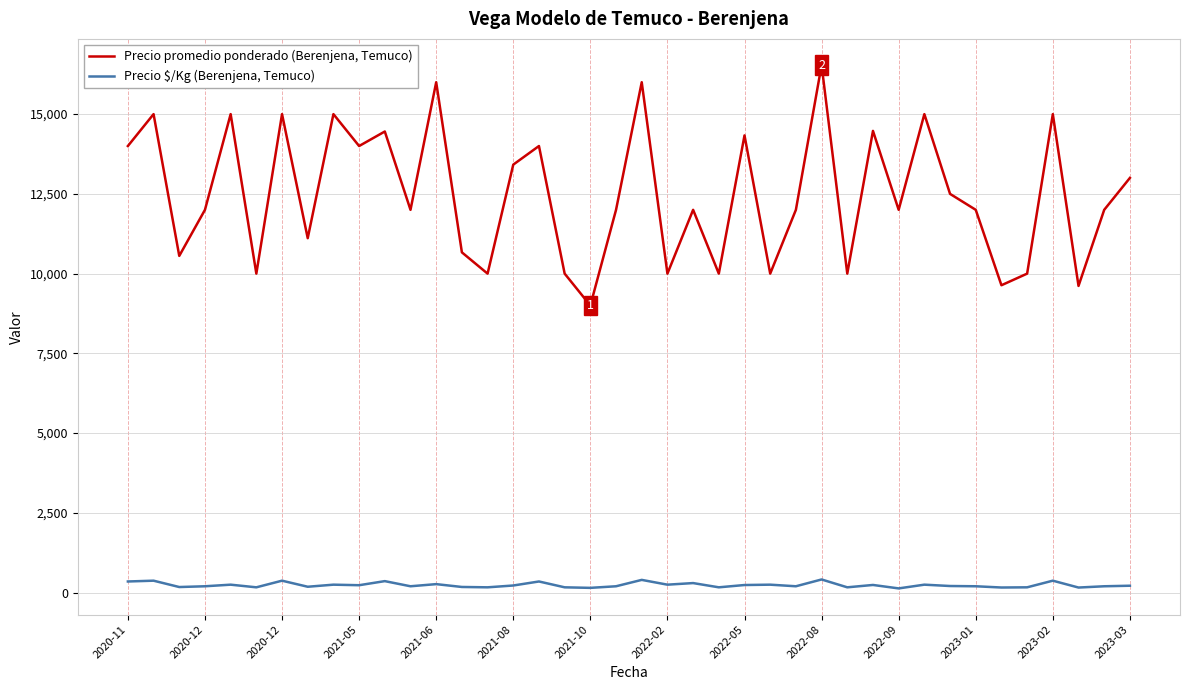

Which series has the largest total across all categories?

Precio promedio ponderado (Berenjena, Temuco)